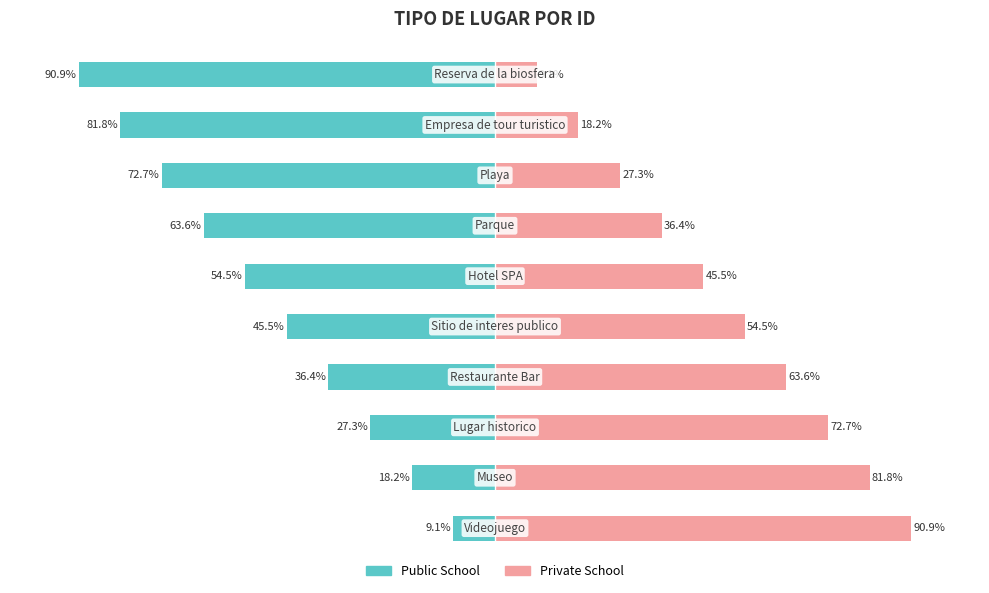

What is the value of the Private School bar at the 4th from the left?

63.6